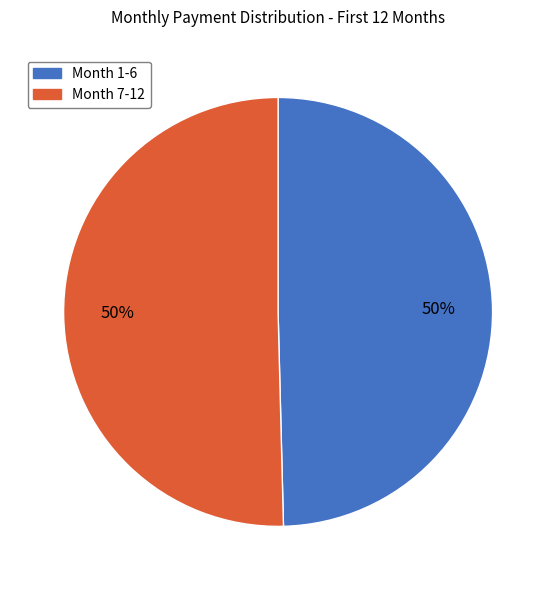

To the nearest percent, what is the average slice percentage?

50%